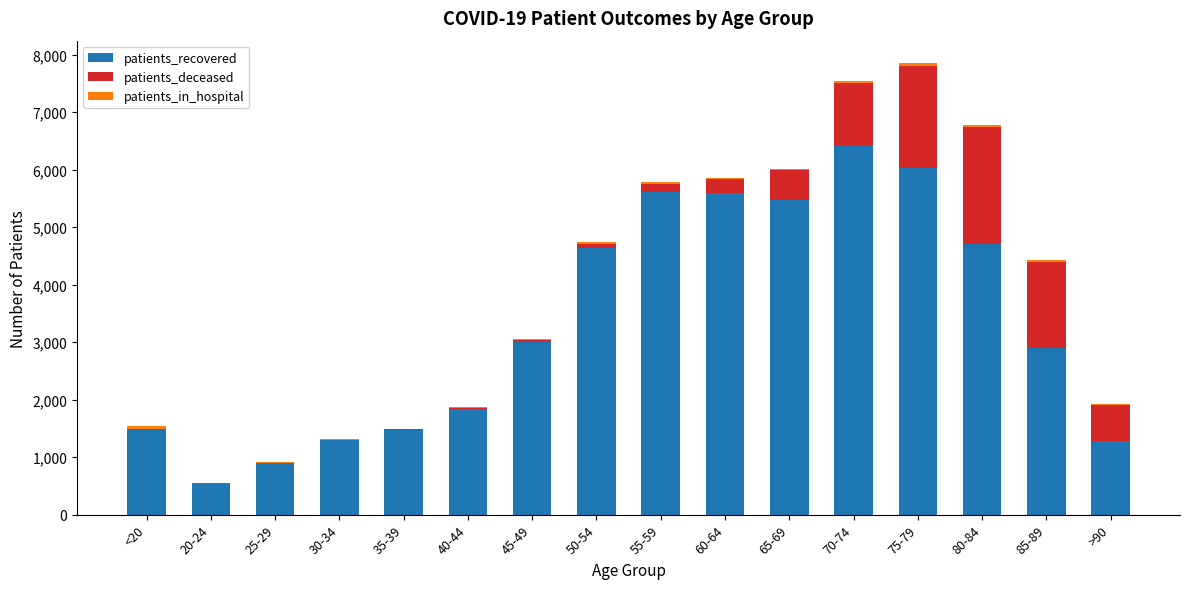

Count the number of categories in the chart.

16